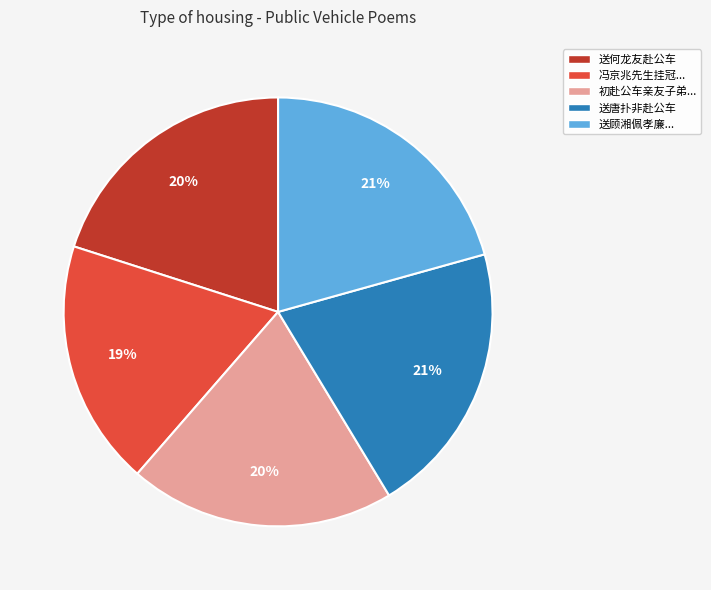

Combined, do 送顾湘佩孝廉... and 送何龙友赴公车 account for over 50%?

No